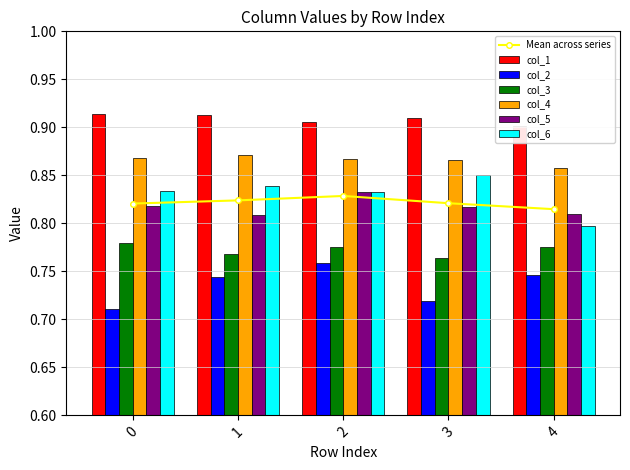

Reading left to right, extract all data points from this chart.

col_1: 0.9	0.9	0.9	0.9	0.9
col_2: 0.7	0.7	0.8	0.7	0.7
col_3: 0.8	0.8	0.8	0.8	0.8
col_4: 0.9	0.9	0.9	0.9	0.9
col_5: 0.8	0.8	0.8	0.8	0.8
col_6: 0.8	0.8	0.8	0.9	0.8